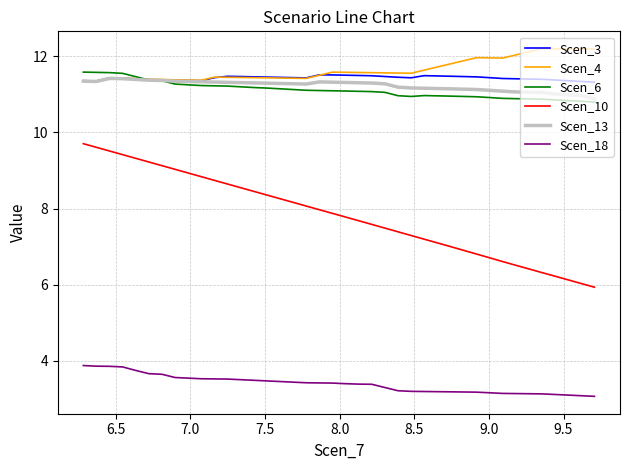

Is this an area chart (filled region under the line)?

No